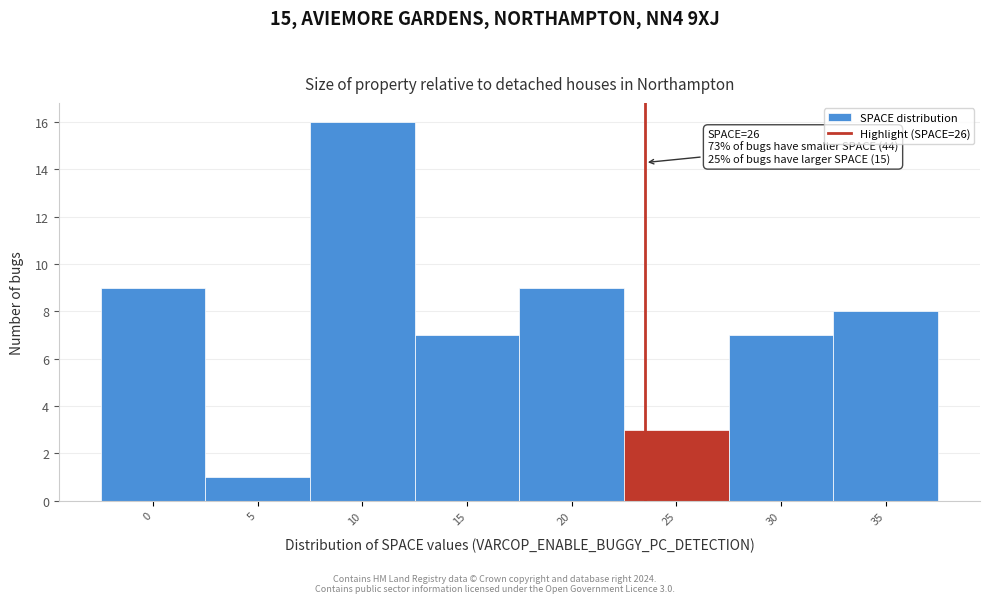

Reading left to right, transcribe all the data shown in this chart.

9	1	16	7	9	3	7	8